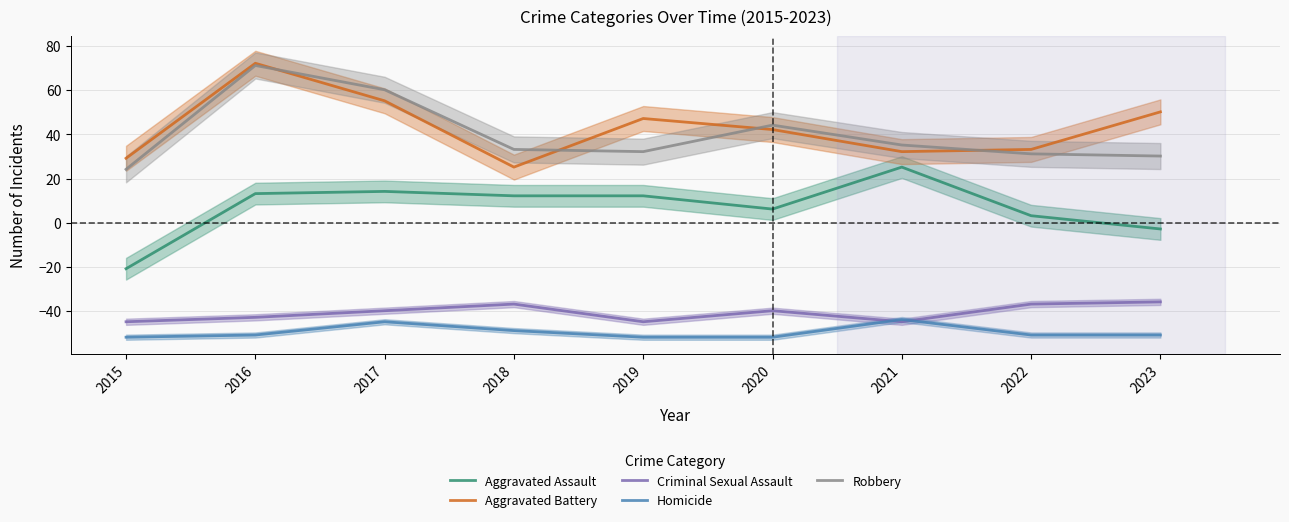

What is the difference between the second highest and second lowest values in the Aggravated Battery series?

26.0